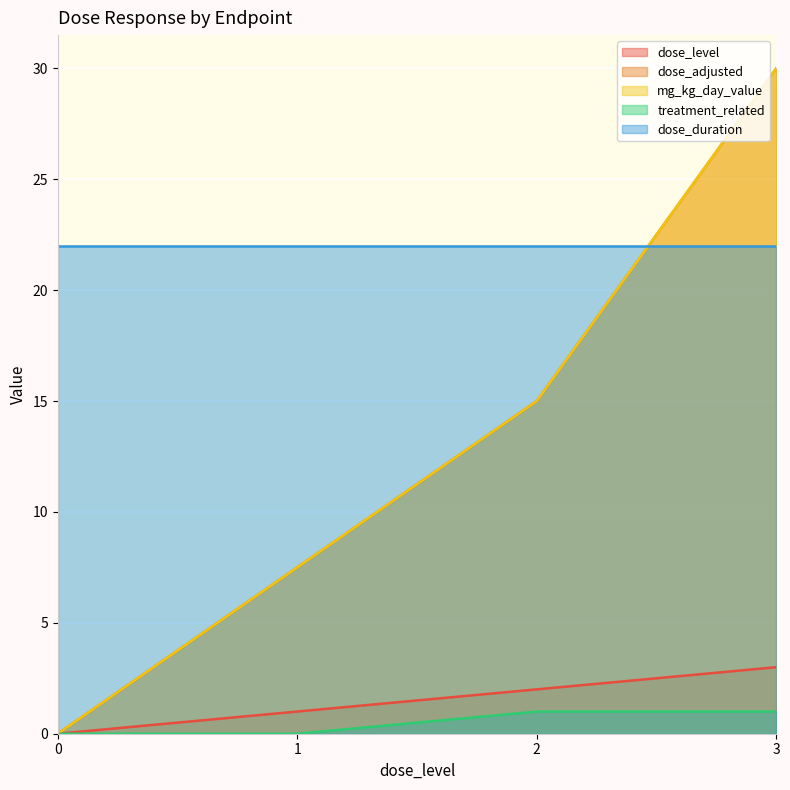

What is the value of the dose_adjusted point at the 3rd from the left?

15.0